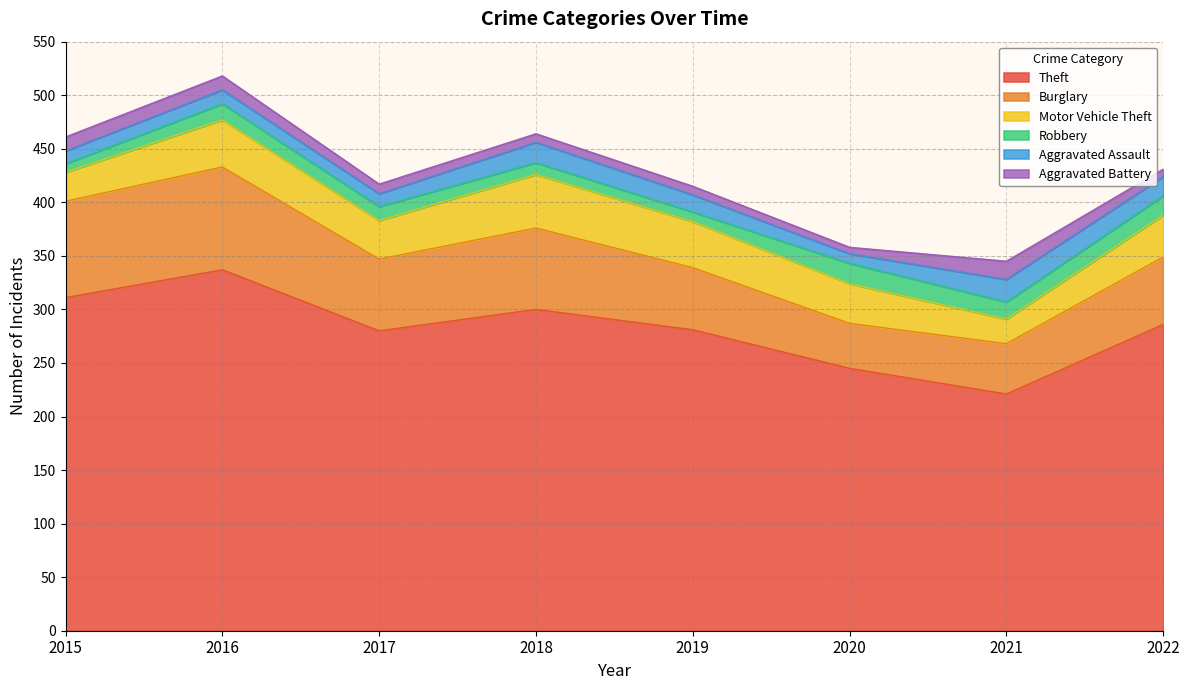

What is the difference between the Burglary values at 2015 and 2021?

43